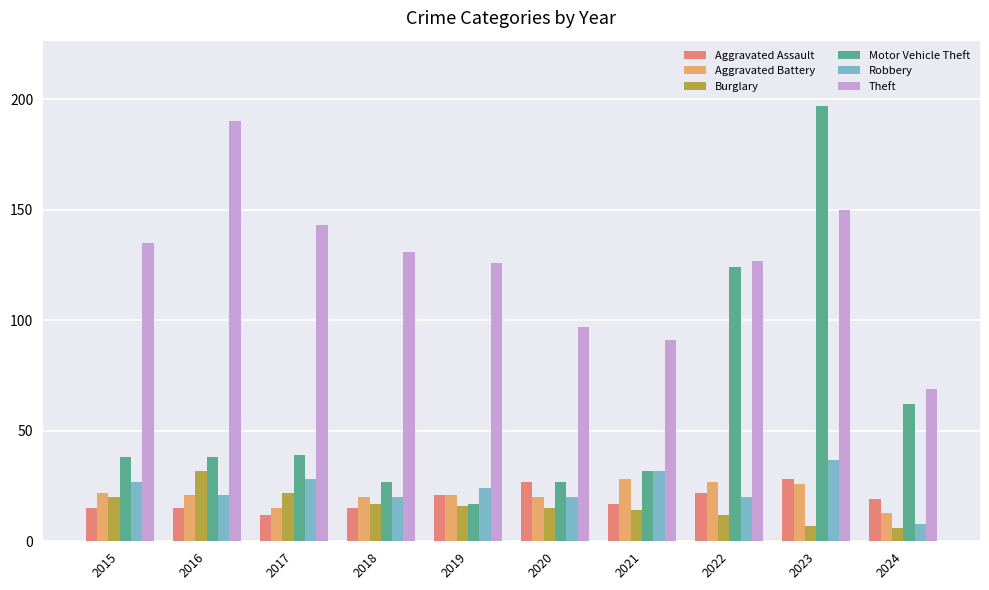

What is the value of the Motor Vehicle Theft bar at the 1st from the left?

38